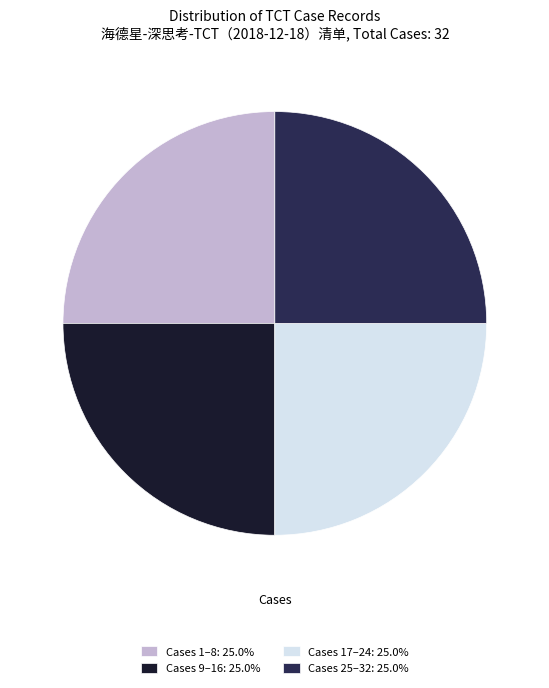

What is the ratio of the value at Cases 1–8: 25.0% to the value at Cases 9–16: 25.0%?

1.0